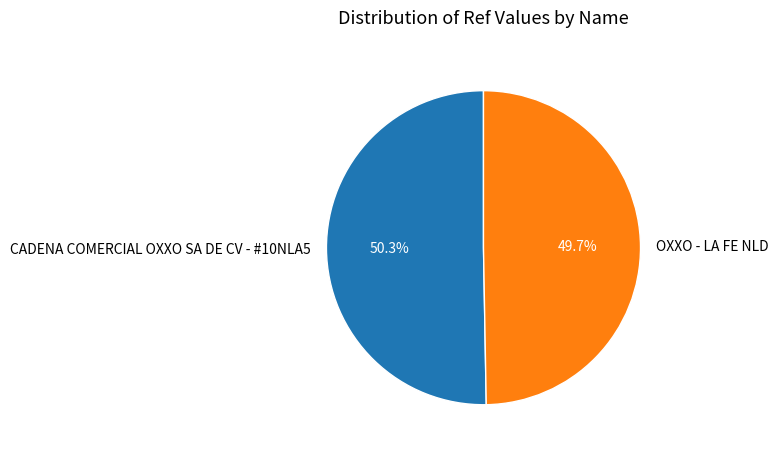

Combined, do CADENA COMERCIAL OXXO SA DE CV - #10NLA5 and OXXO - LA FE NLD account for over 50%?

Yes